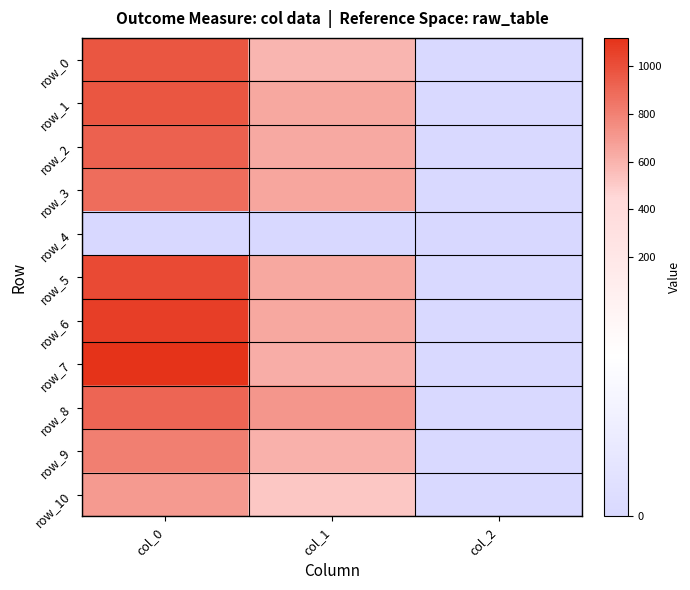

What is the approximate value of row_3 at col_2?

2.0